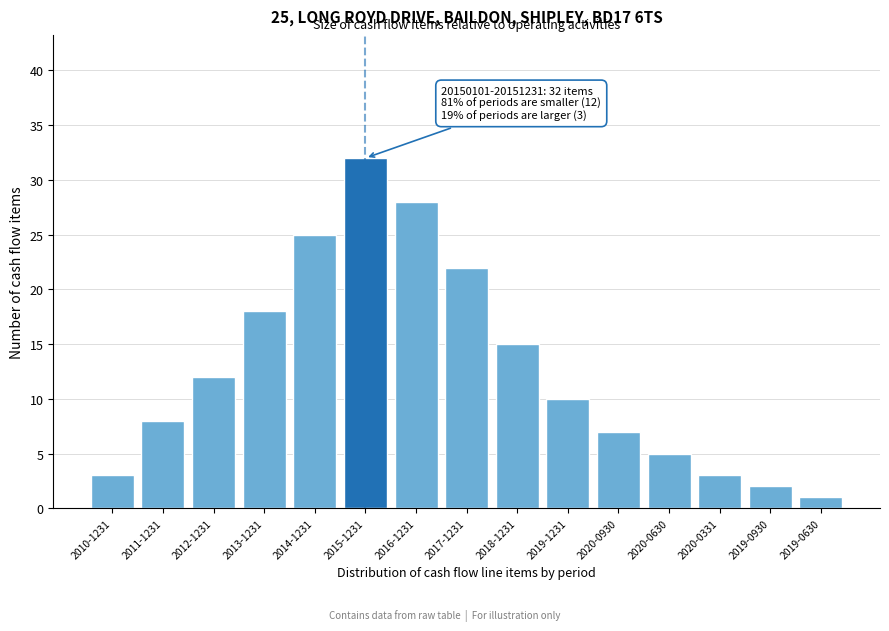

Reading right to left, extract all data points from this chart.

1	2	3	5	7	10	15	22	28	32	25	18	12	8	3